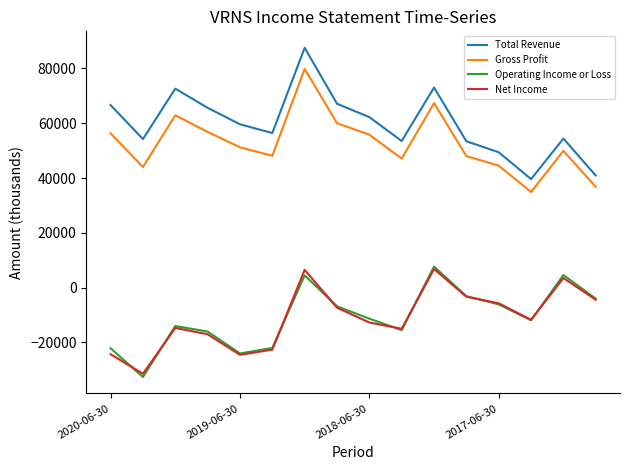

What is the minimum value for Operating Income or Loss?

-32600